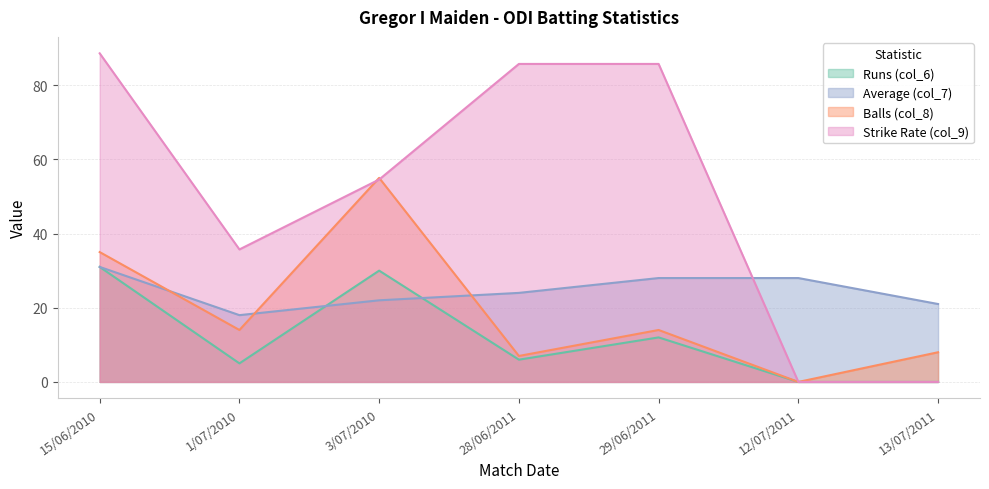

Rank the series at 29/06/2011 from highest to lowest value.

Strike Rate (col_9), Average (col_7), Balls (col_8), Runs (col_6)